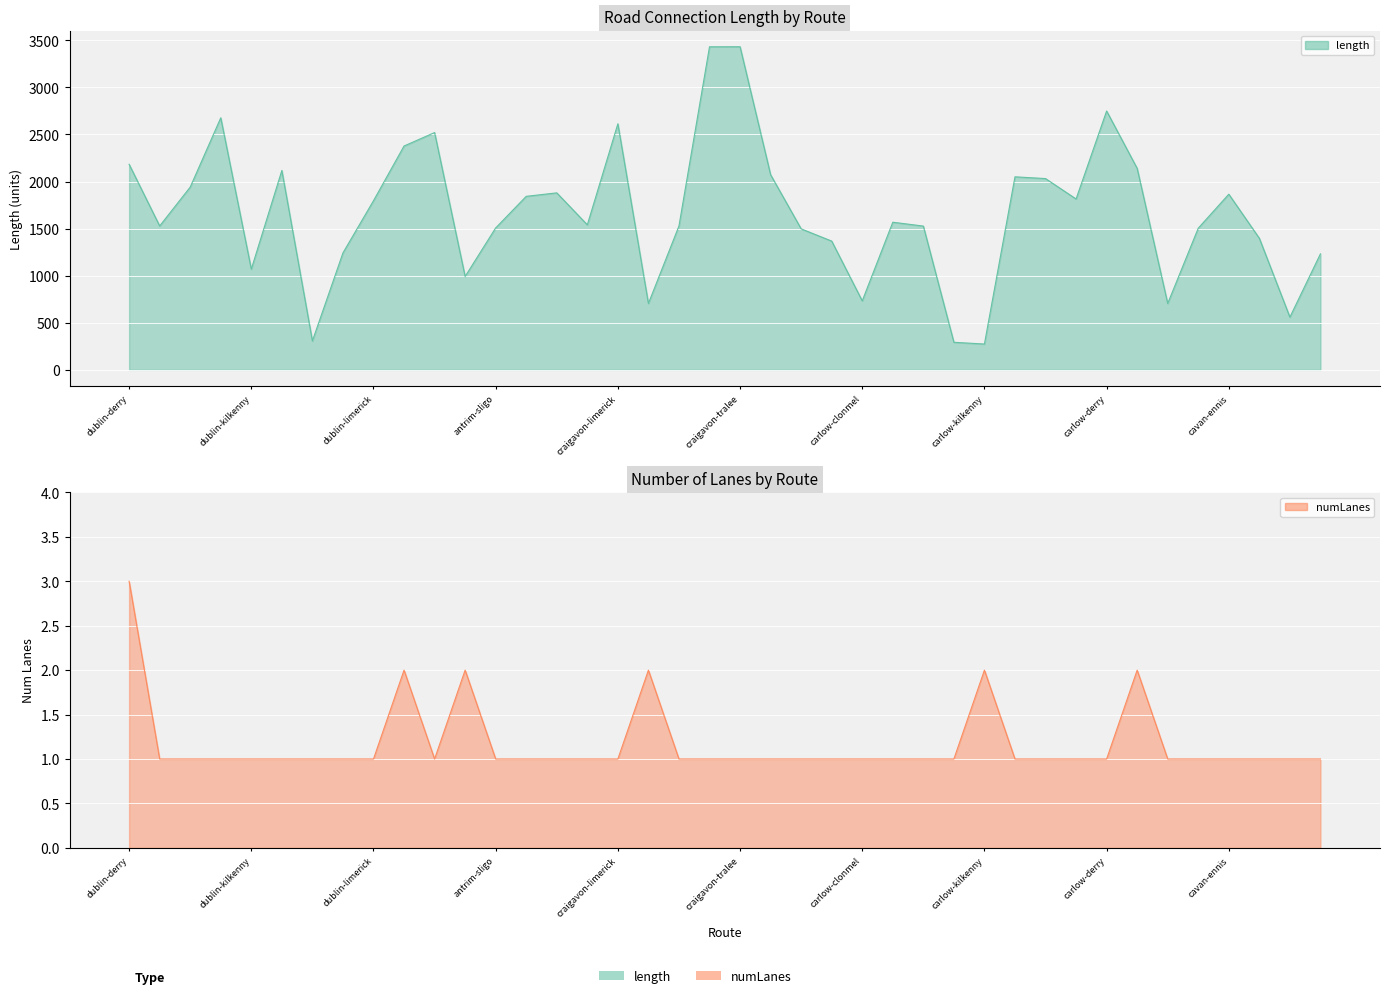

True or false: length has a value of 1527.0 at carlow-dundalk.

True